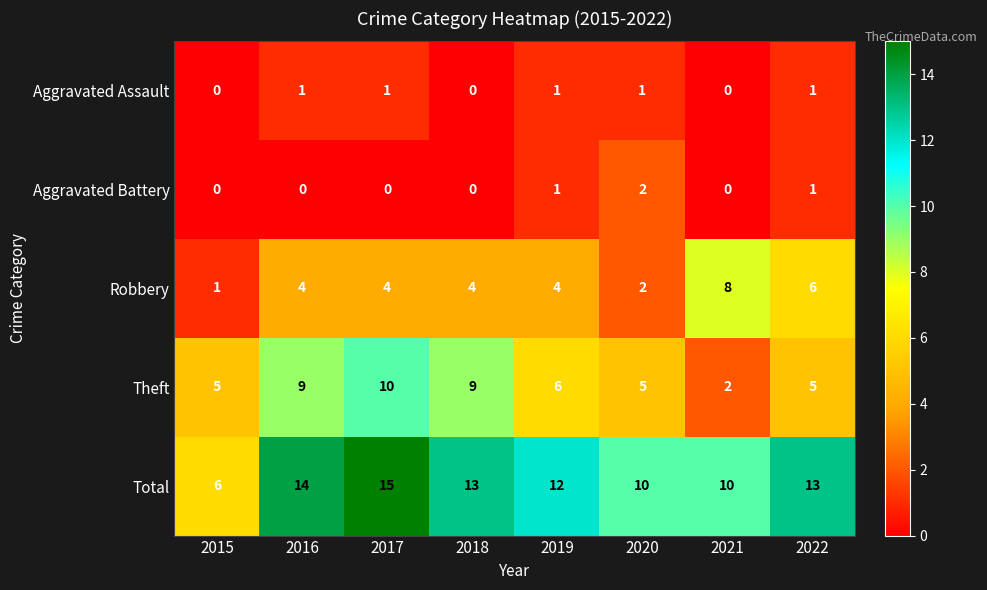

The Aggravated Battery series shows 0 at 2021. True or false?

True